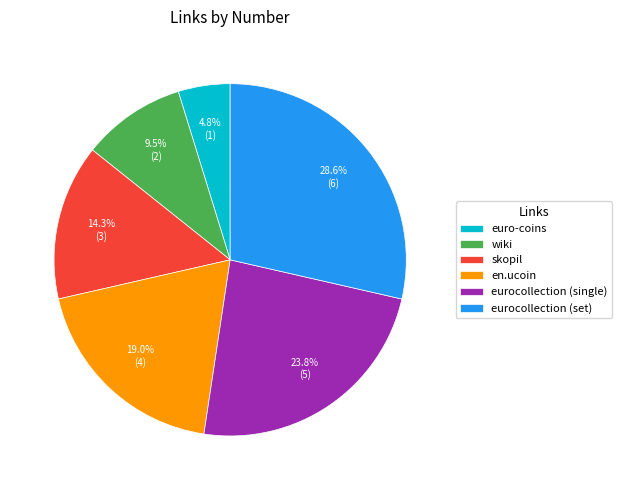

What is the ratio of the value at wiki to the value at en.ucoin?

0.5